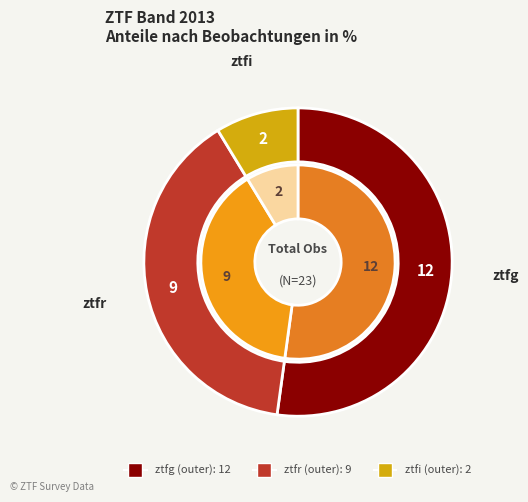

What percentage is the ztfr slice, to the nearest percent?

39%